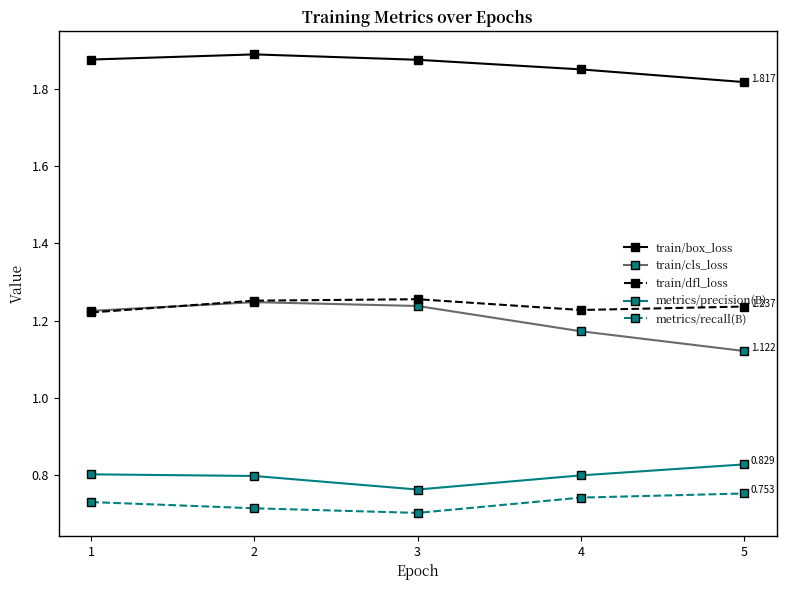

True or false: metrics/precision(B) and train/dfl_loss intersect in this chart.

False